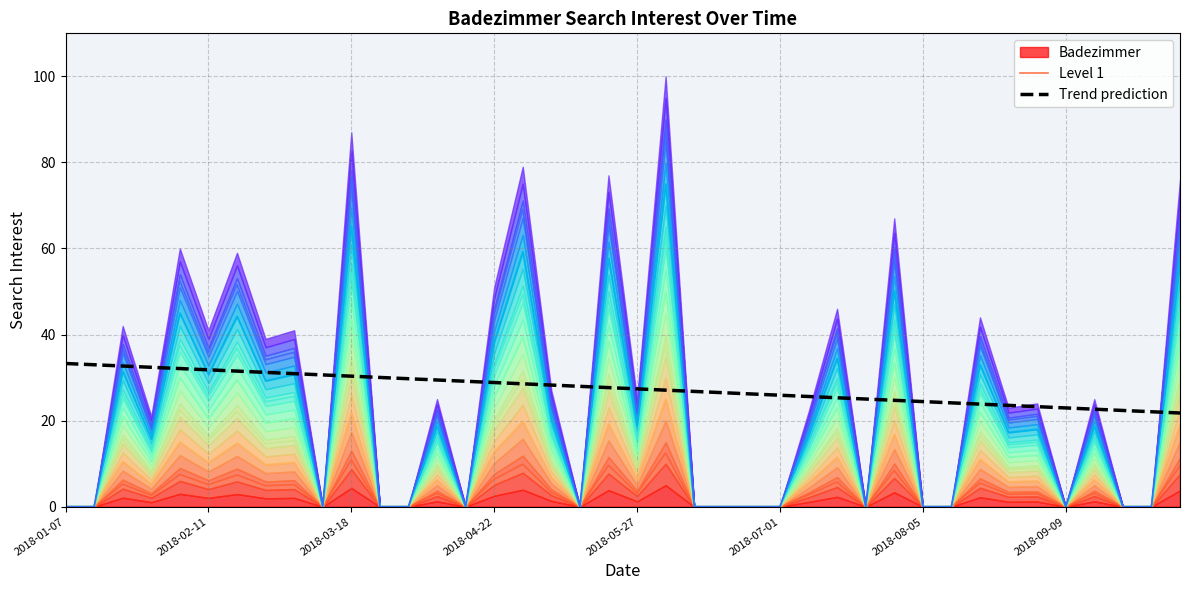

At which category does the chart reach its minimum across all series?

2018-01-07